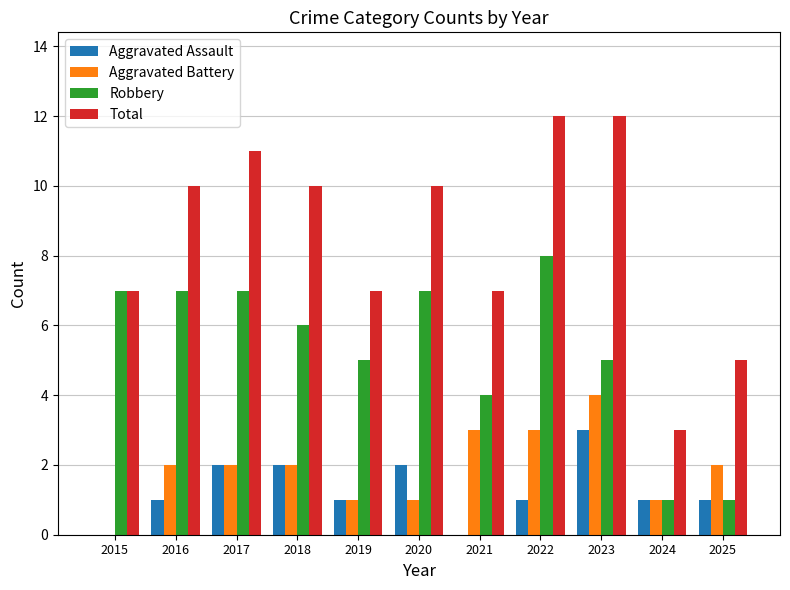

Which category has the highest value in the Aggravated Battery series?

2023